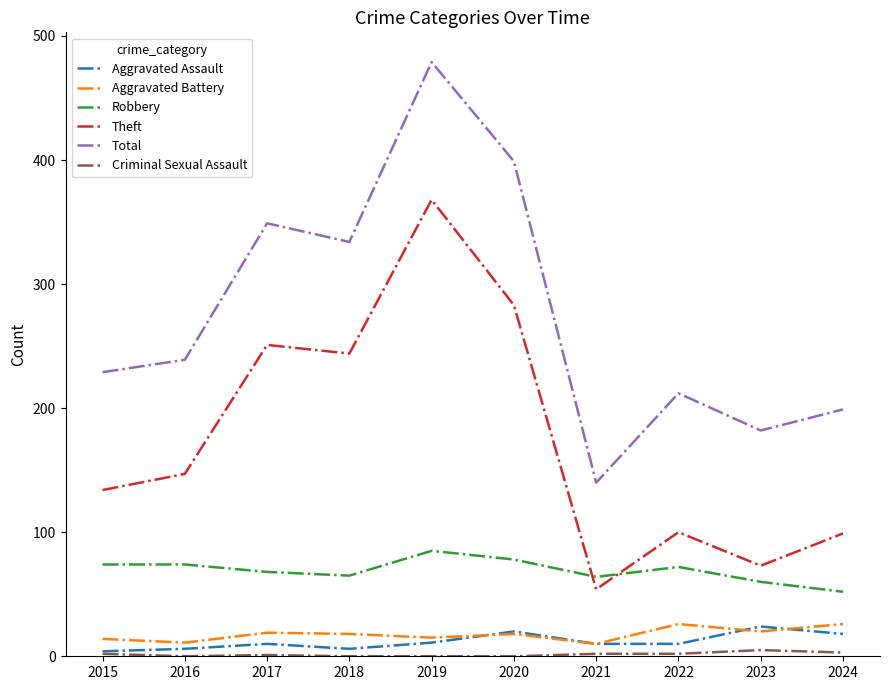

The Total series shows 186 at 2017. True or false?

False